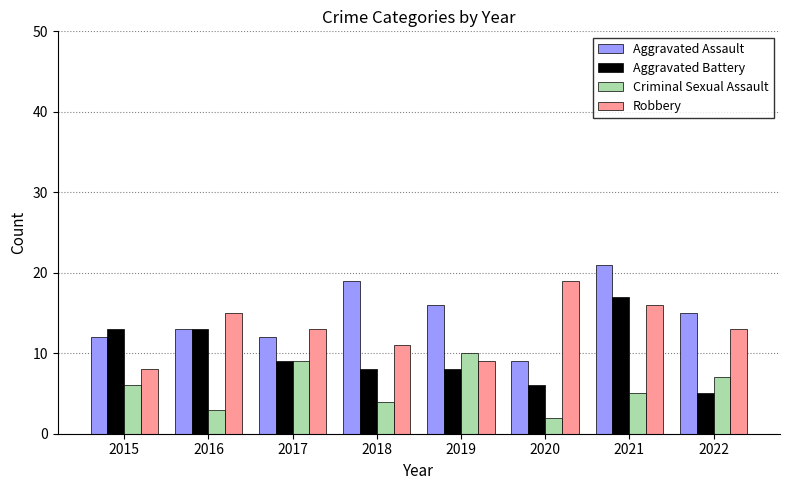

List the series in order of their overall mean, lowest first.

Criminal Sexual Assault, Aggravated Battery, Robbery, Aggravated Assault